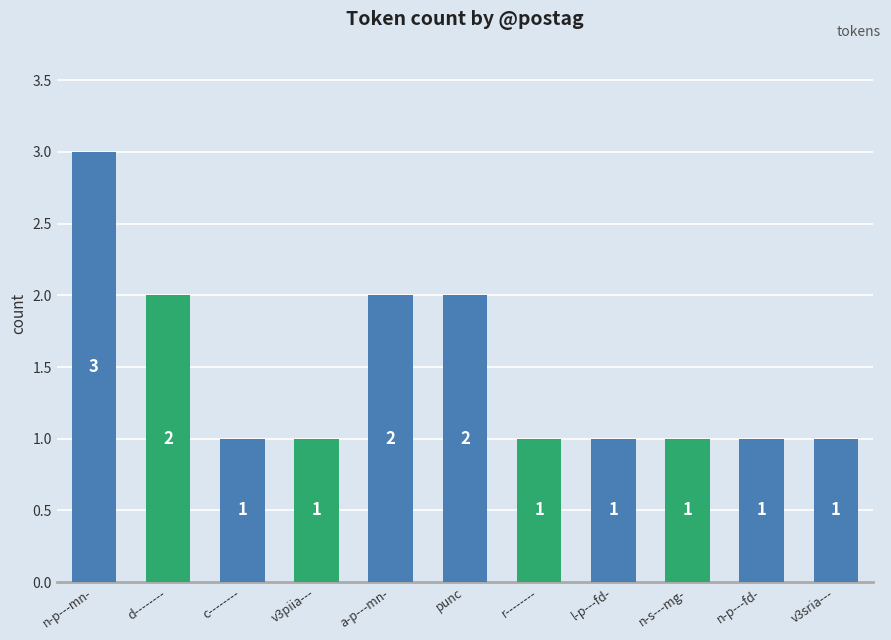

The value at r-------- is 1. True or false?

True